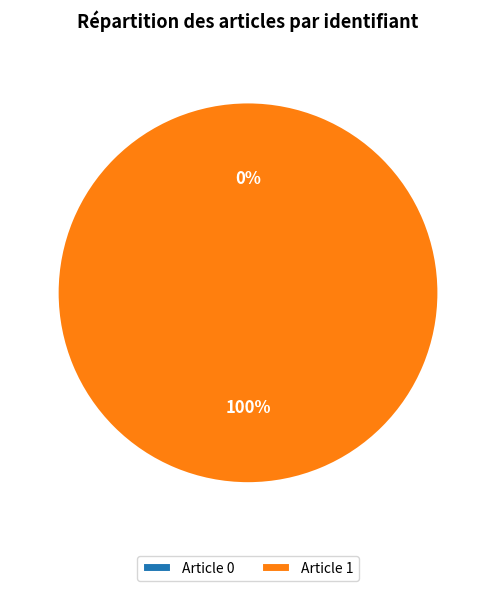

To the nearest percent, what percentage of the pie is Article 1?

100%